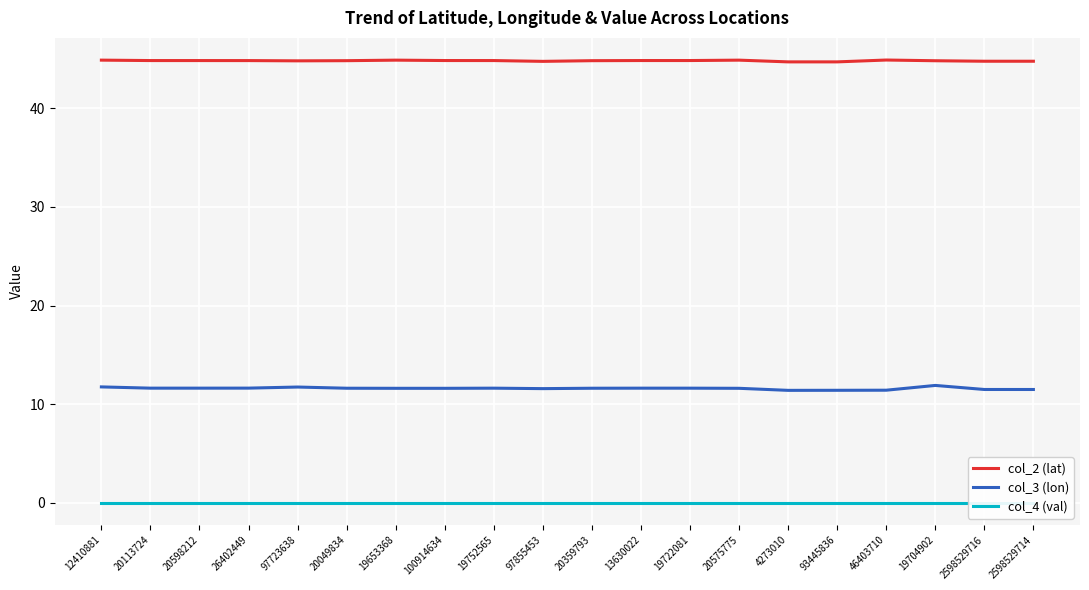

Does the chart display data point markers on the line(s)?

No